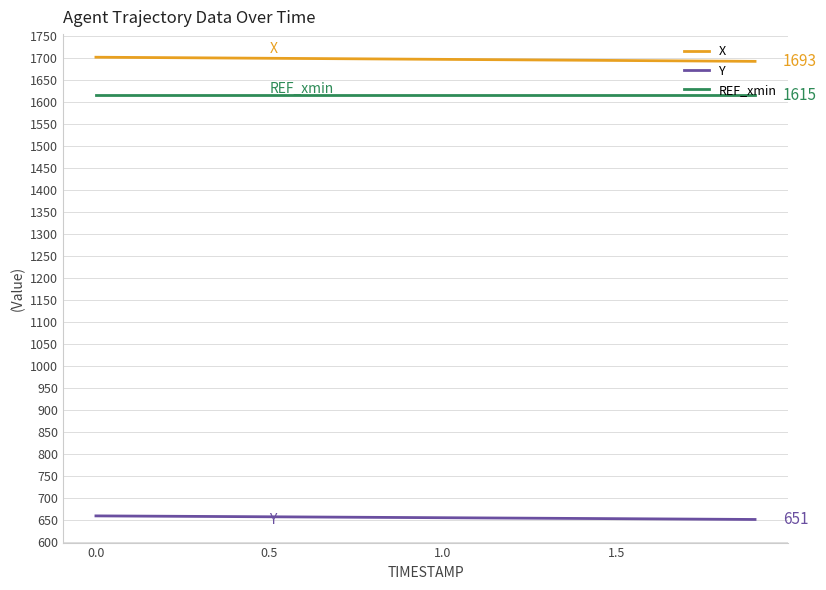

What is the lowest value of the X series?

1692.6